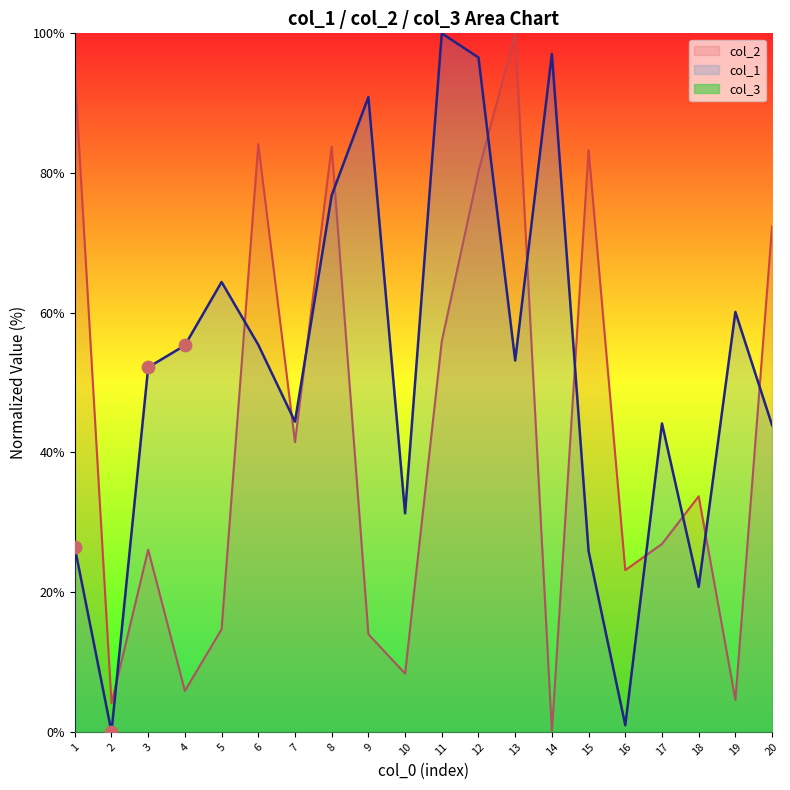

At how many categories does at least one series exceed 97?

3